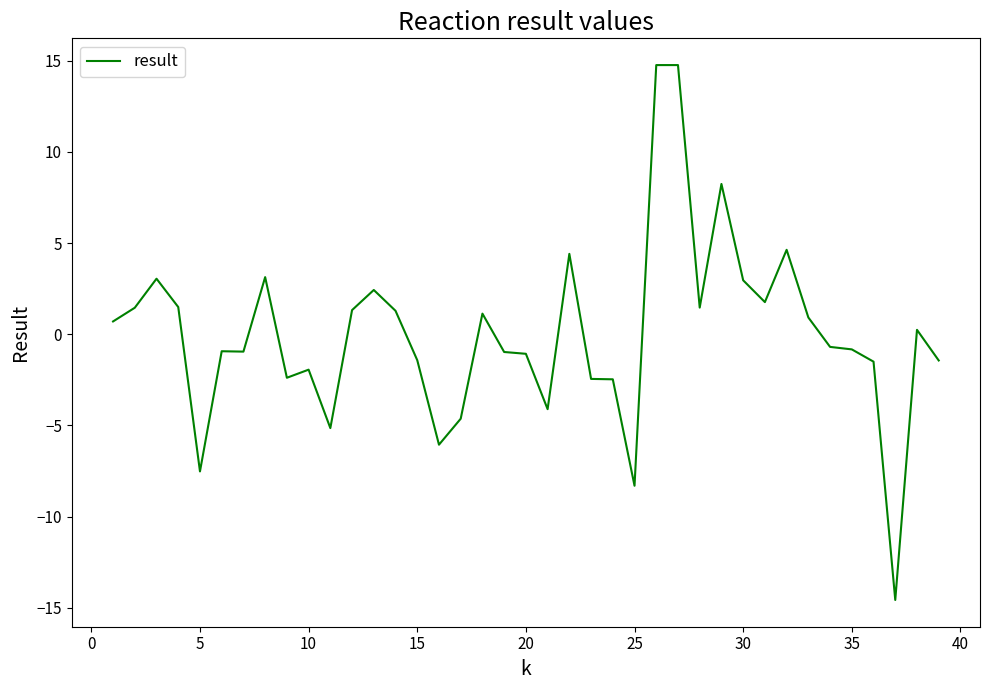

What is the difference between the maximum and minimum values?

29.3